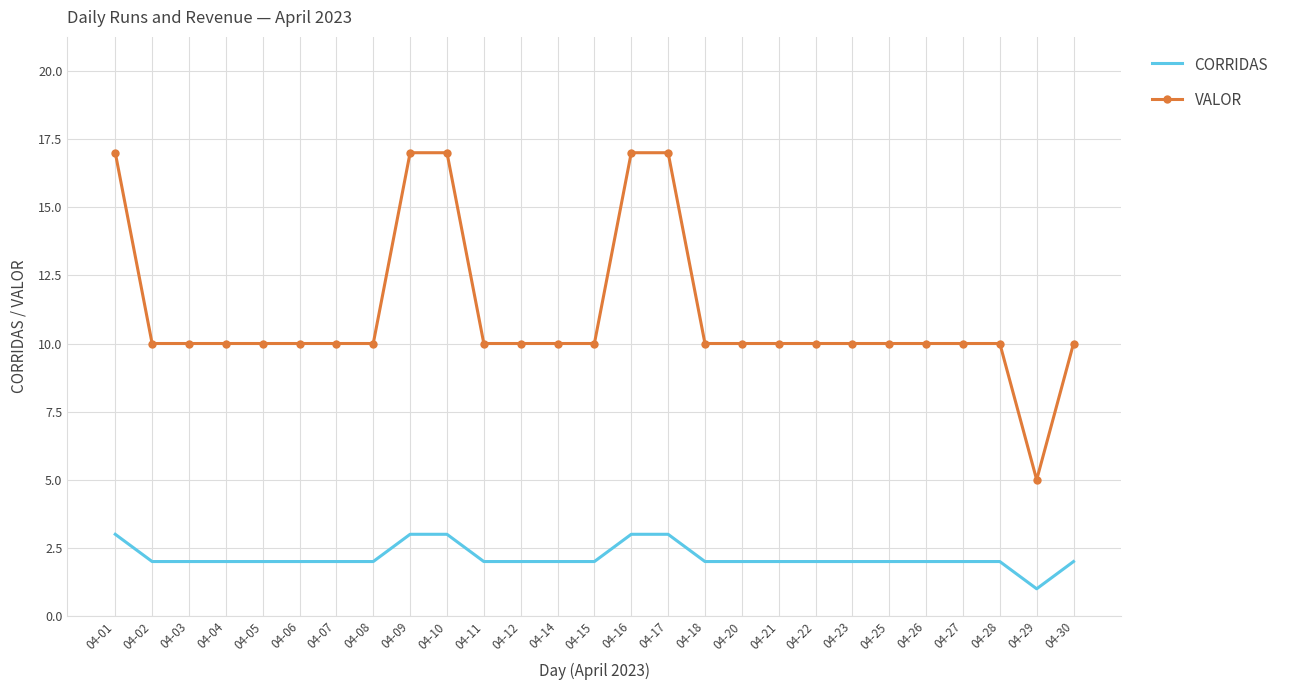

Reading left to right, what are all the values shown in this chart?

CORRIDAS: 04-01=3	04-02=2	04-03=2	04-04=2	04-05=2	04-06=2	04-07=2	04-08=2	04-09=3	04-10=3	04-11=2	04-12=2	04-14=2	04-15=2	04-16=3	04-17=3	04-18=2	04-20=2	04-21=2	04-22=2	04-23=2	04-25=2	04-26=2	04-27=2	04-28=2	04-29=1	04-30=2
VALOR: 04-01=17	04-02=10	04-03=10	04-04=10	04-05=10	04-06=10	04-07=10	04-08=10	04-09=17	04-10=17	04-11=10	04-12=10	04-14=10	04-15=10	04-16=17	04-17=17	04-18=10	04-20=10	04-21=10	04-22=10	04-23=10	04-25=10	04-26=10	04-27=10	04-28=10	04-29=5	04-30=10